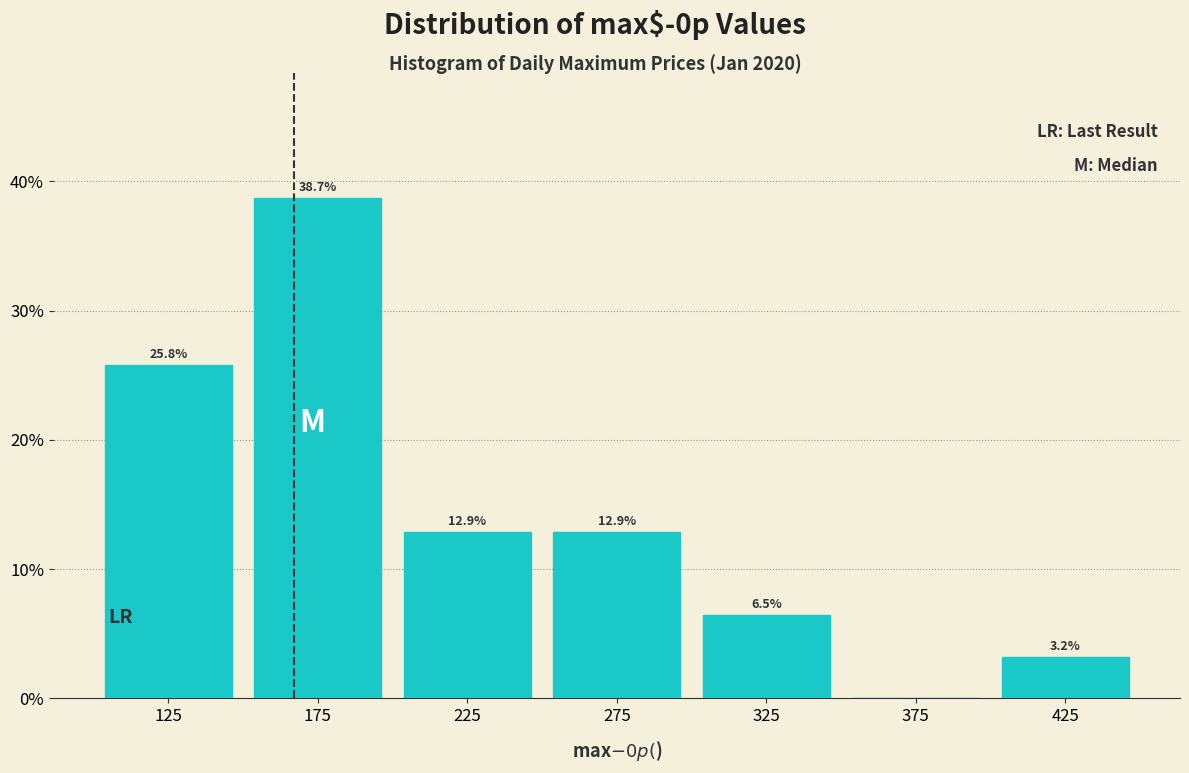

Over which range of the x-axis is the bar tallest?

150 to 200